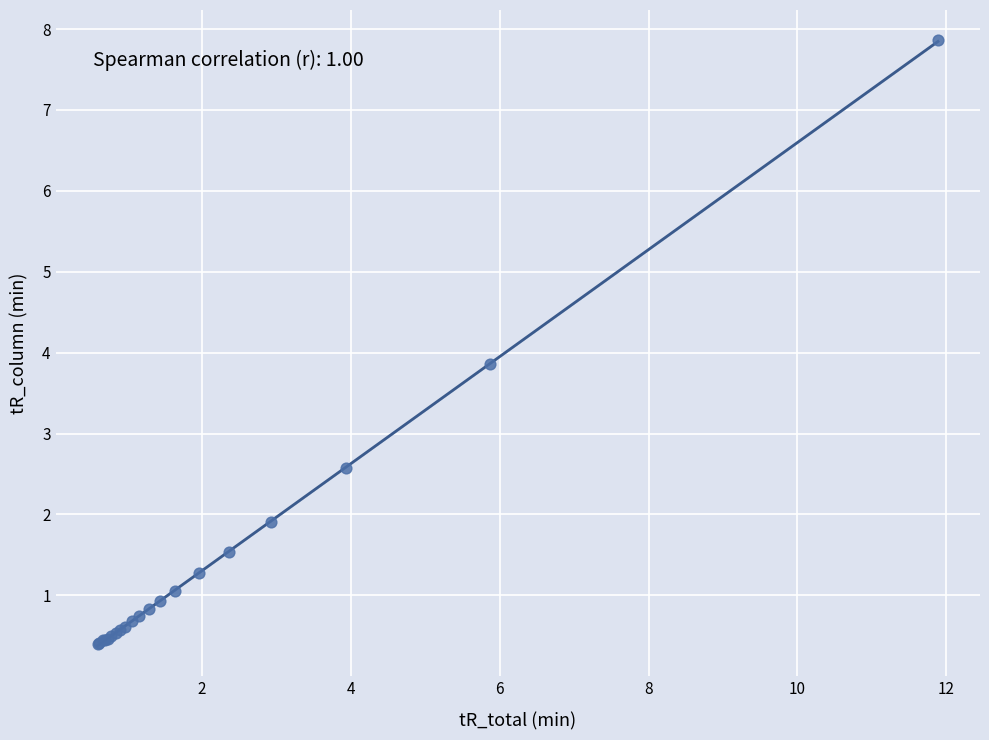

What Y value in the scatter plot is closest to 4?

3.9